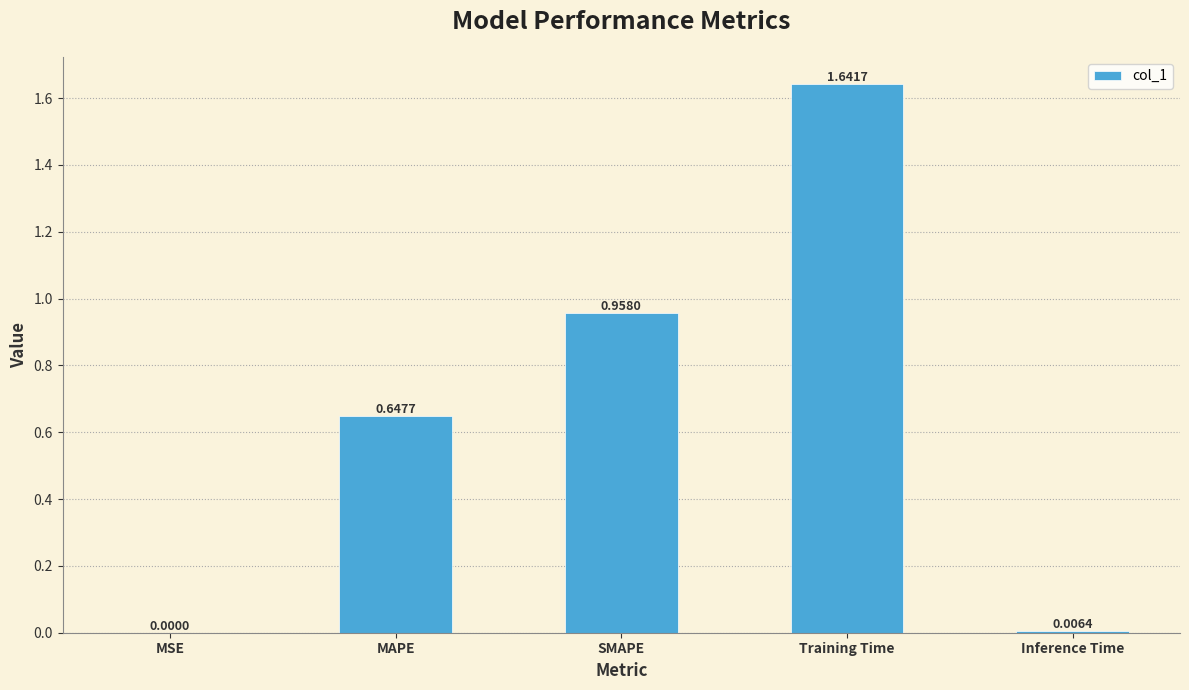

Which has a higher value, MSE or MAPE?

MAPE